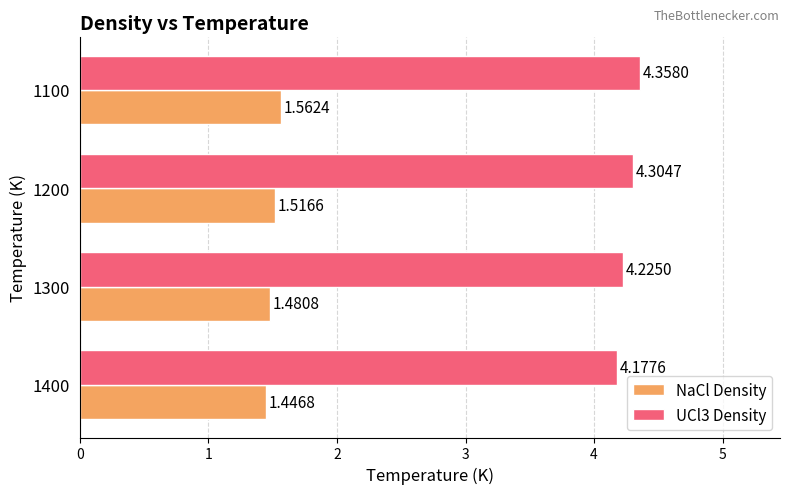

Rank the series by their average value, from lowest to highest.

NaCl Density, UCl3 Density